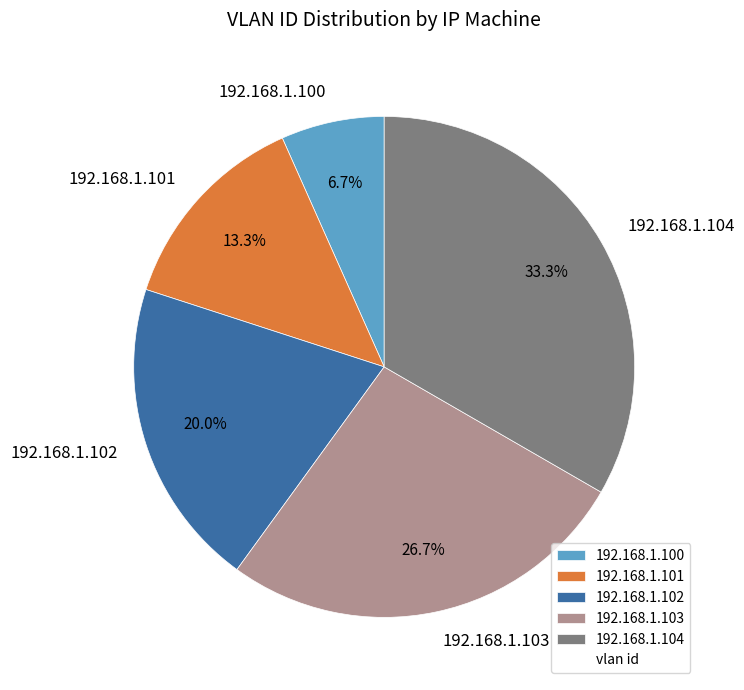

To the nearest percent, what is the average slice percentage?

20%